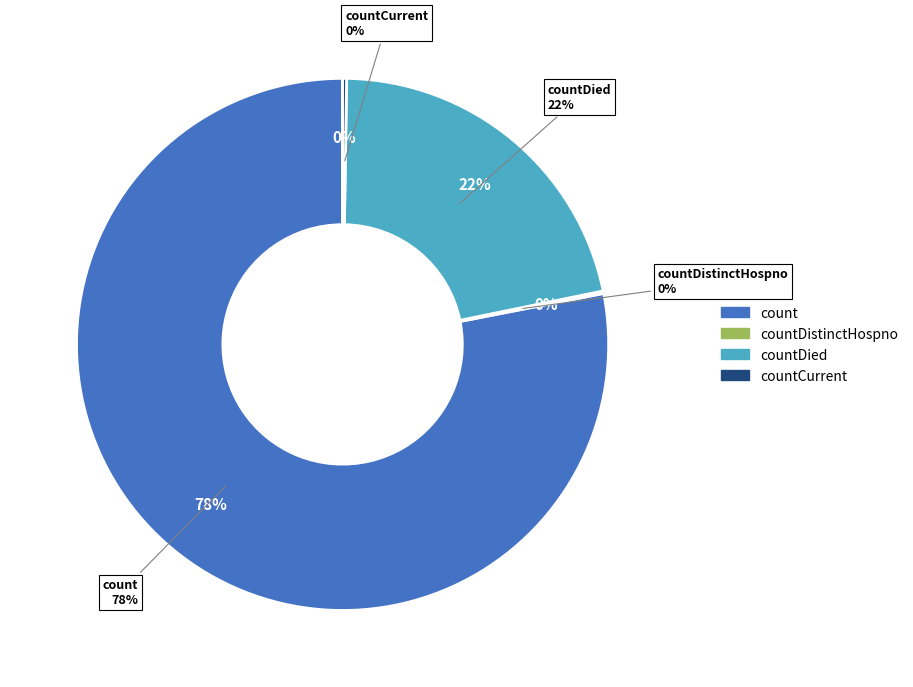

Does countCurrentSuspected represent more than half of the total?

No